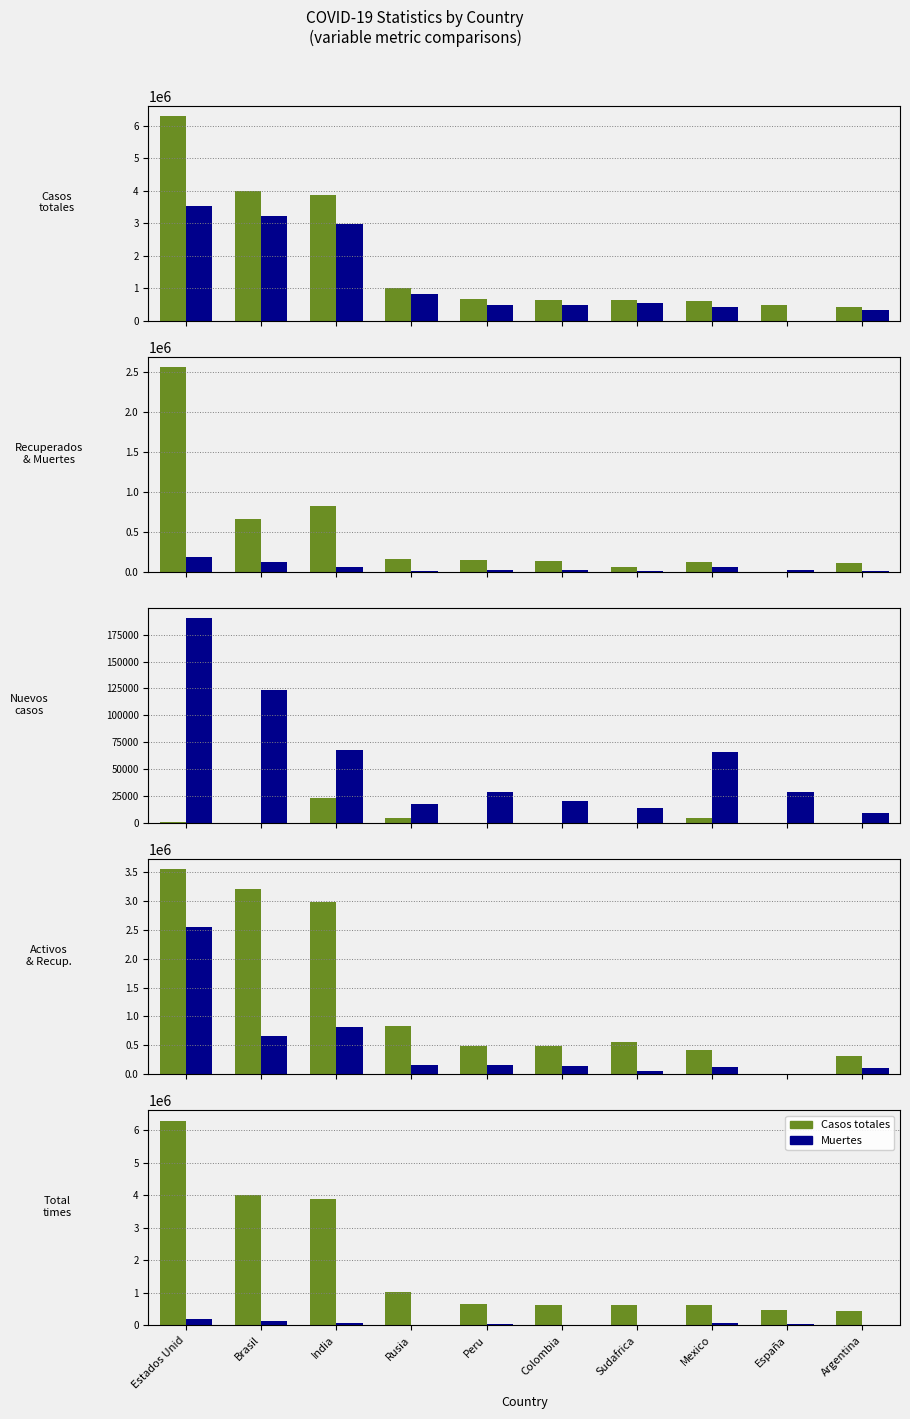

Between Peru and Colombia, which series saw the biggest shift?

Casos totales